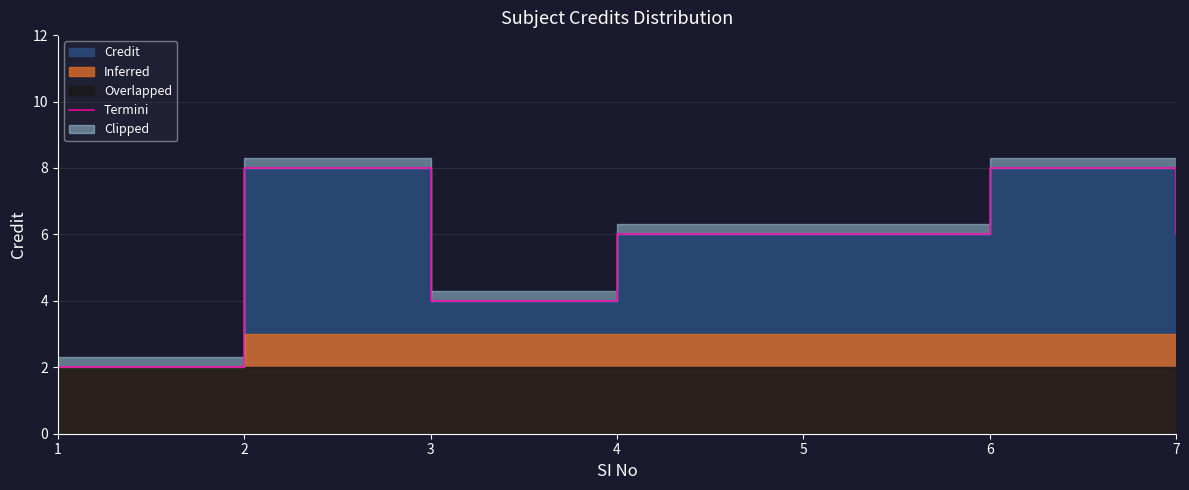

What is the maximum value shown in the chart?

8